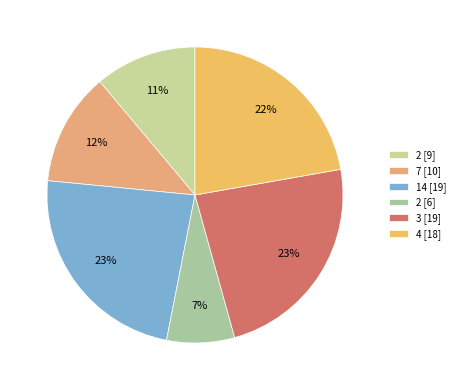

To the nearest percent, what is the difference between the largest and smallest slice percentages?

16%